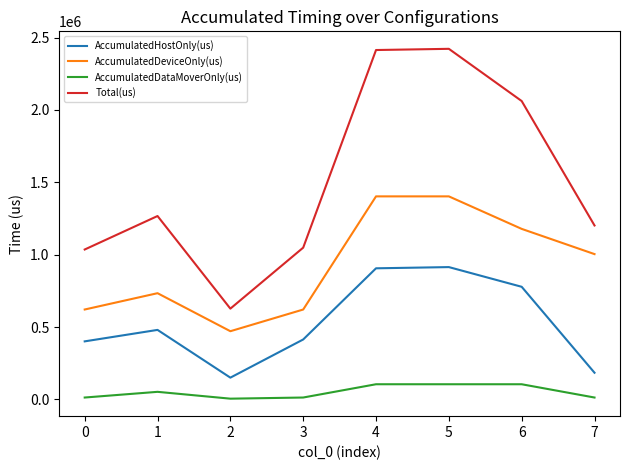

What is the smallest value displayed?

5379.9